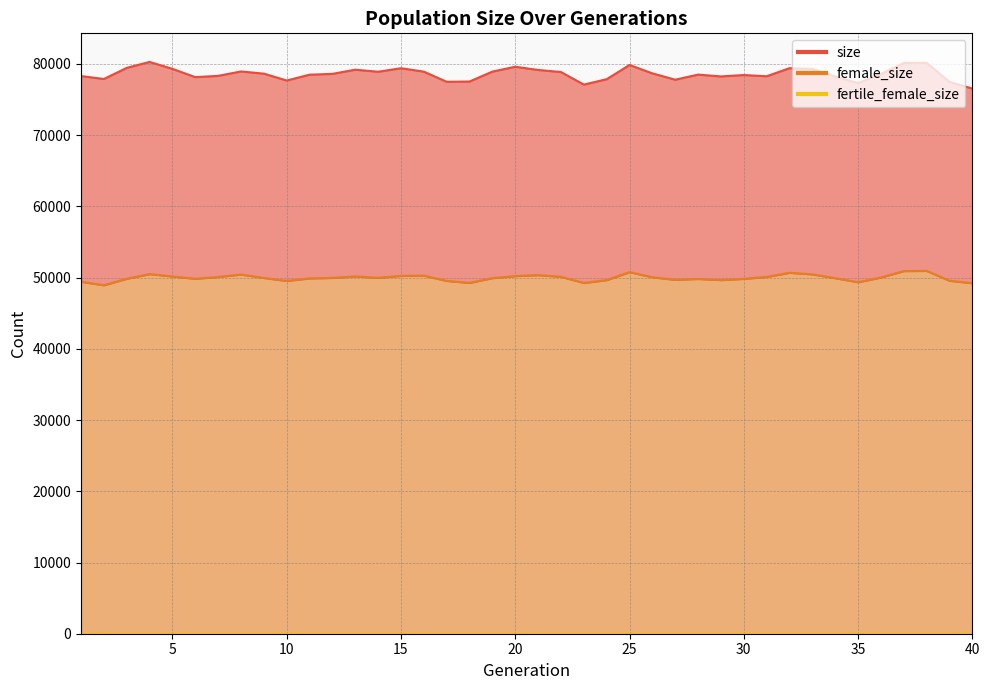

At which category is the sum across all series the highest?

38